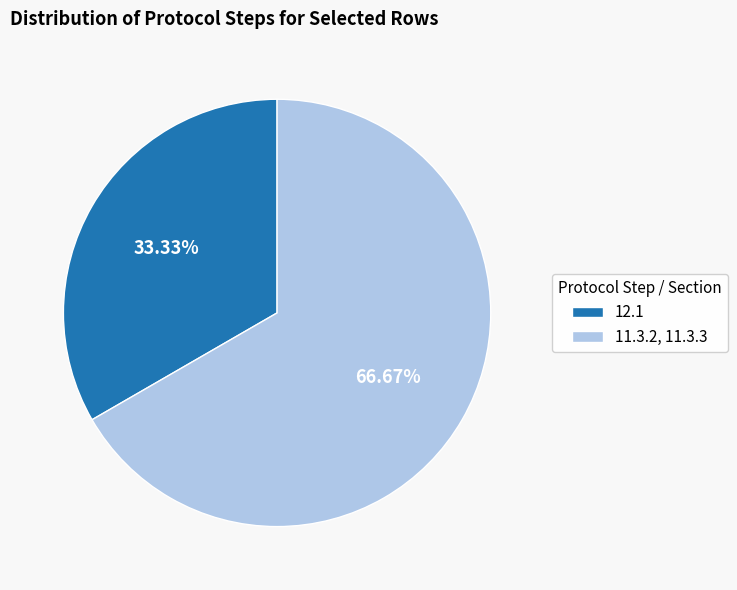

Which slice is the smallest?

12.1